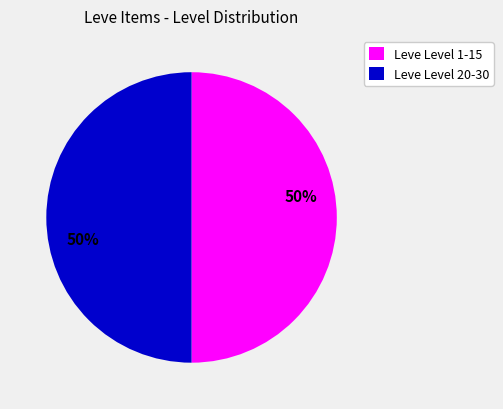

Is the sum of Leve Level 1-15 and Leve Level 20-30 greater than half?

Yes